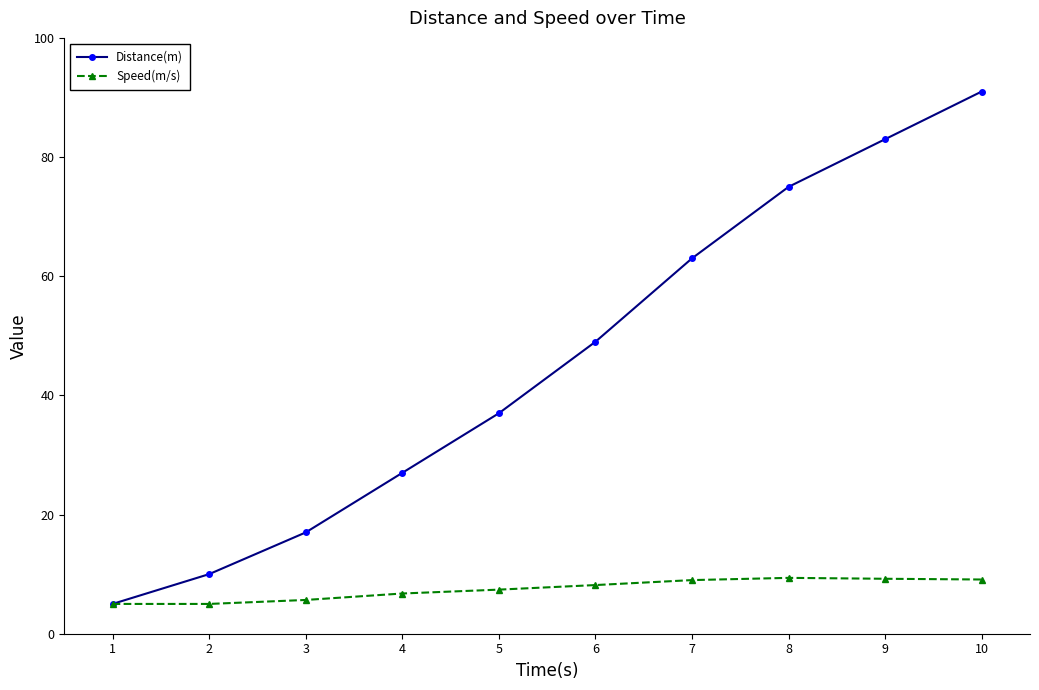

What is the value of the Distance(m) point at the 3rd from the left?

17.0